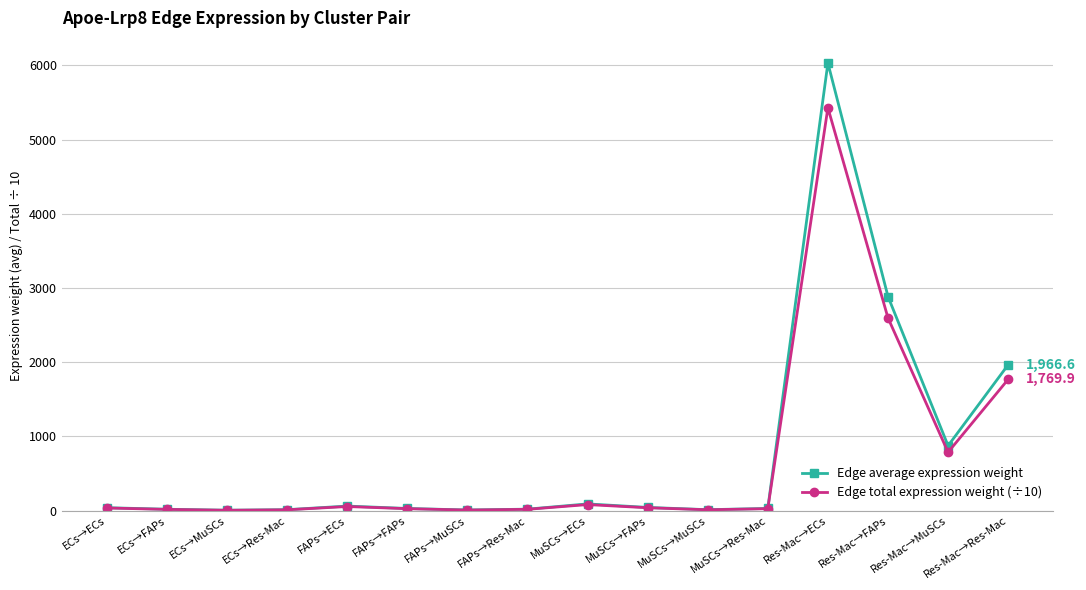

What is the label of the 1st point from the right?

Res-Mac→Res-Mac